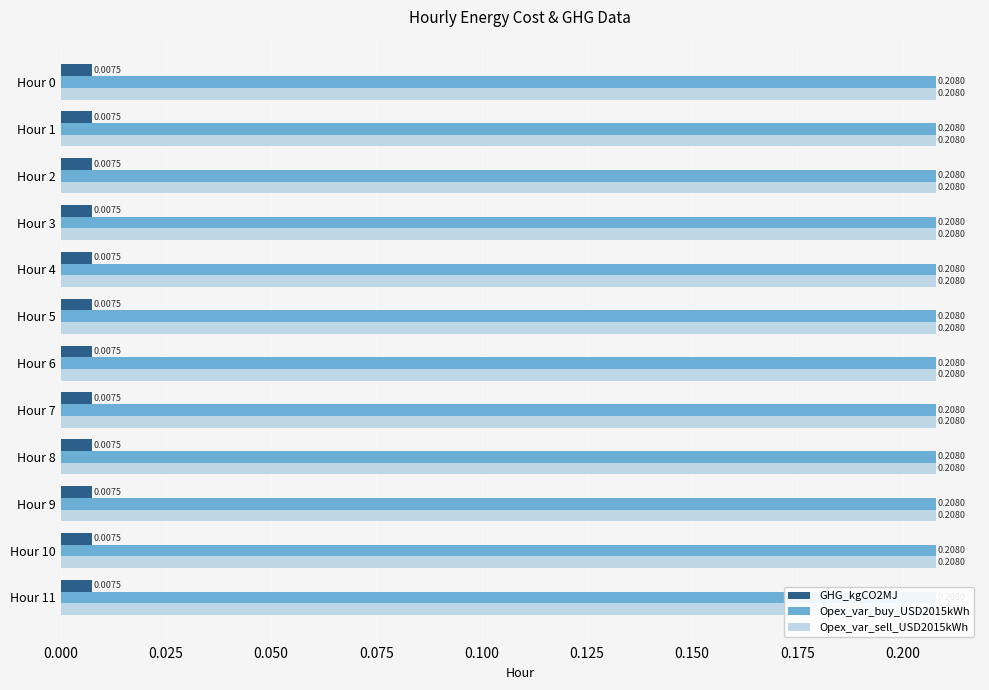

Does the chart contain stacked bars?

No